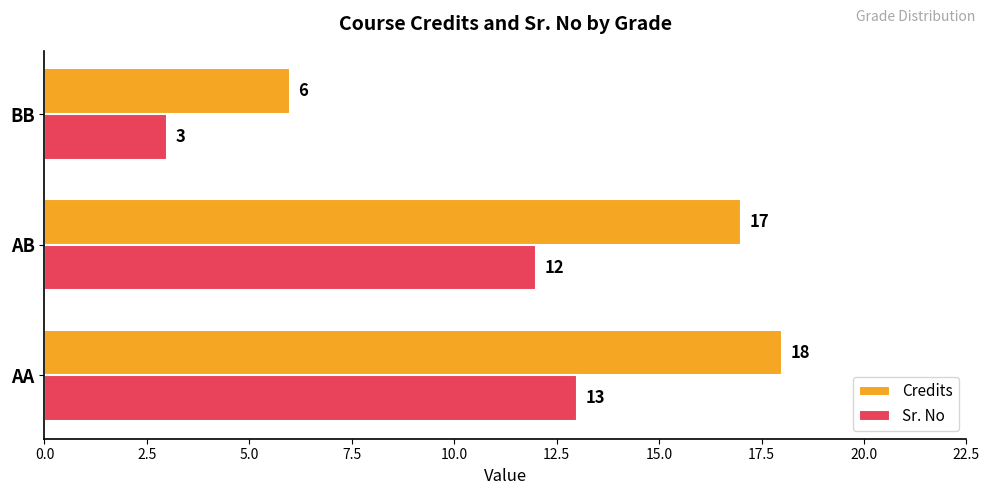

List the series in order of their overall mean, lowest first.

Sr. No, Credits